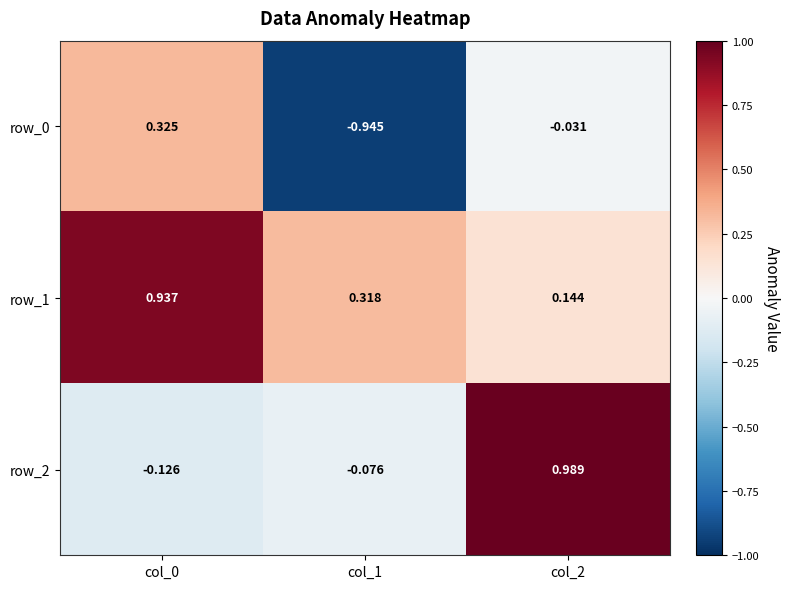

How many values in row_0 are below zero?

2